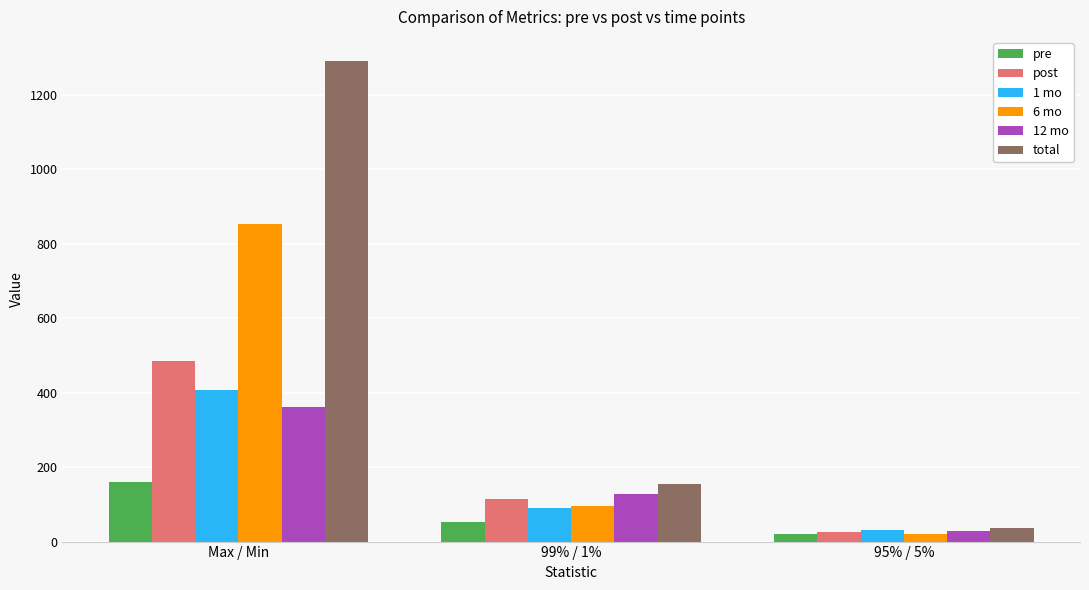

True or false: 6 mo has a value of 19.9 at 95% / 5%.

True